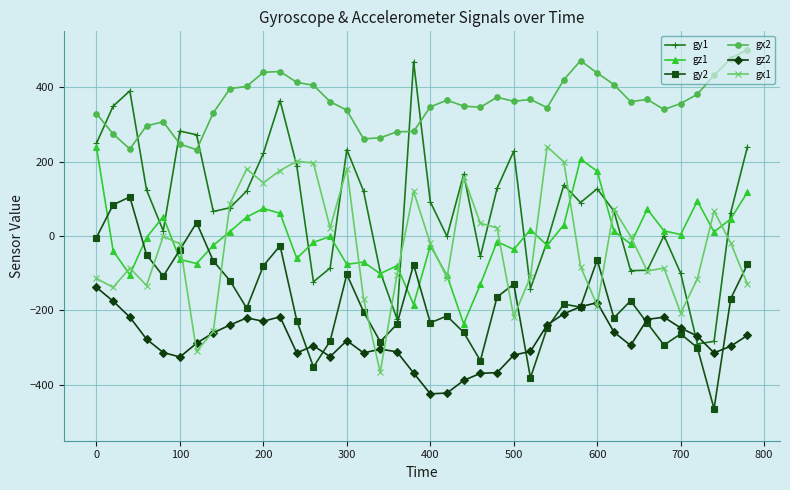

What is the smallest value displayed?

-464